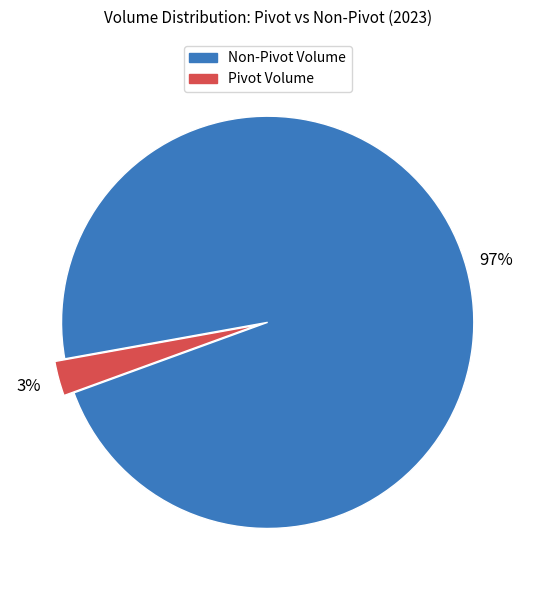

Do Pivot Volume and Non-Pivot Volume together represent more than half of the pie?

Yes